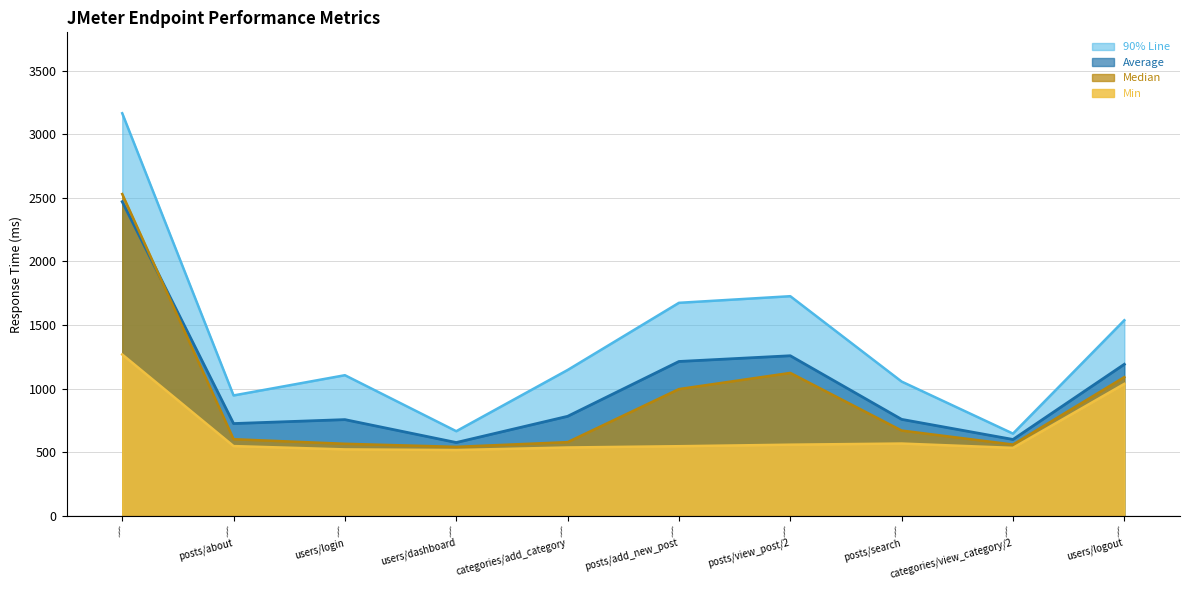

What are all the series names shown in the legend?

90% Line, Average, Median, Min